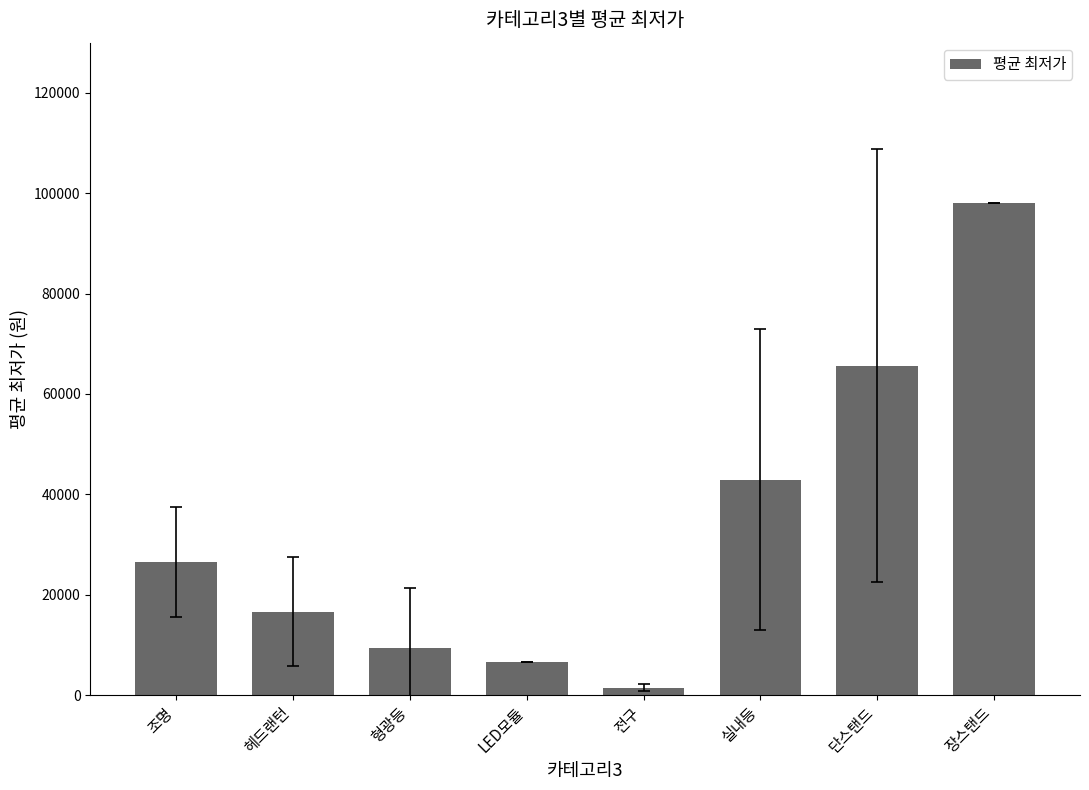

What value does the data have at 헤드랜턴?

16625.0